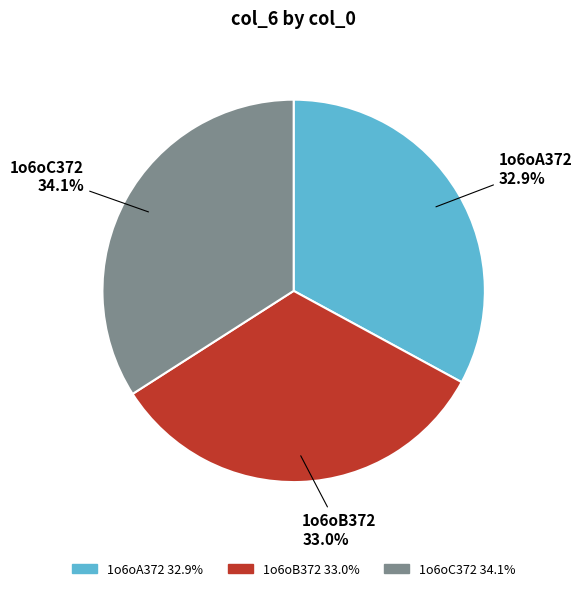

What percentage do 1o6oB372 and 1o6oC372 together represent?

67.1%